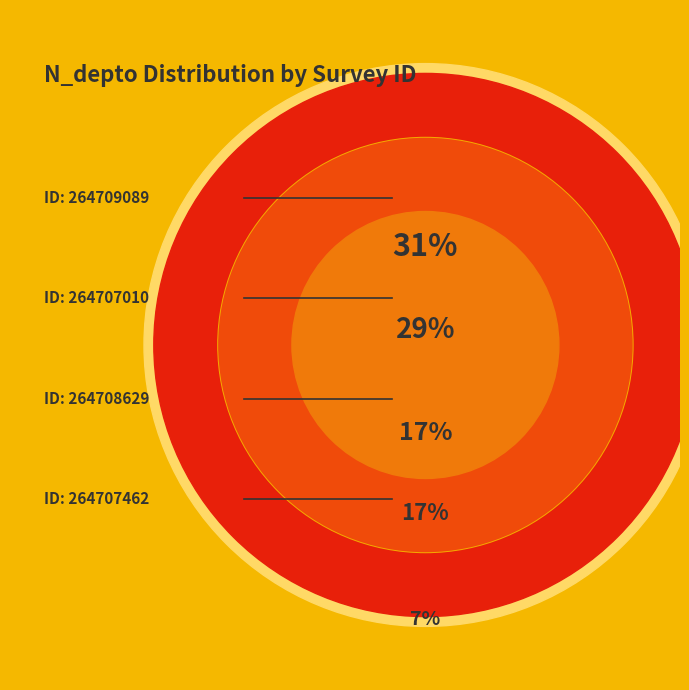

To the nearest percent, what portion does 264709089 represent?

31%